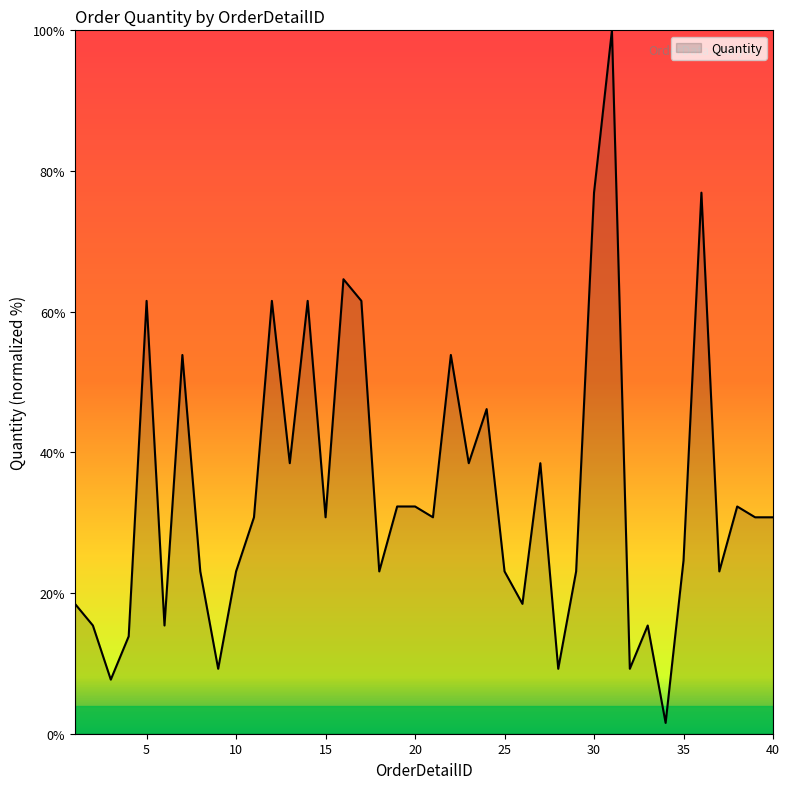

What is the greatest value displayed?

100.0